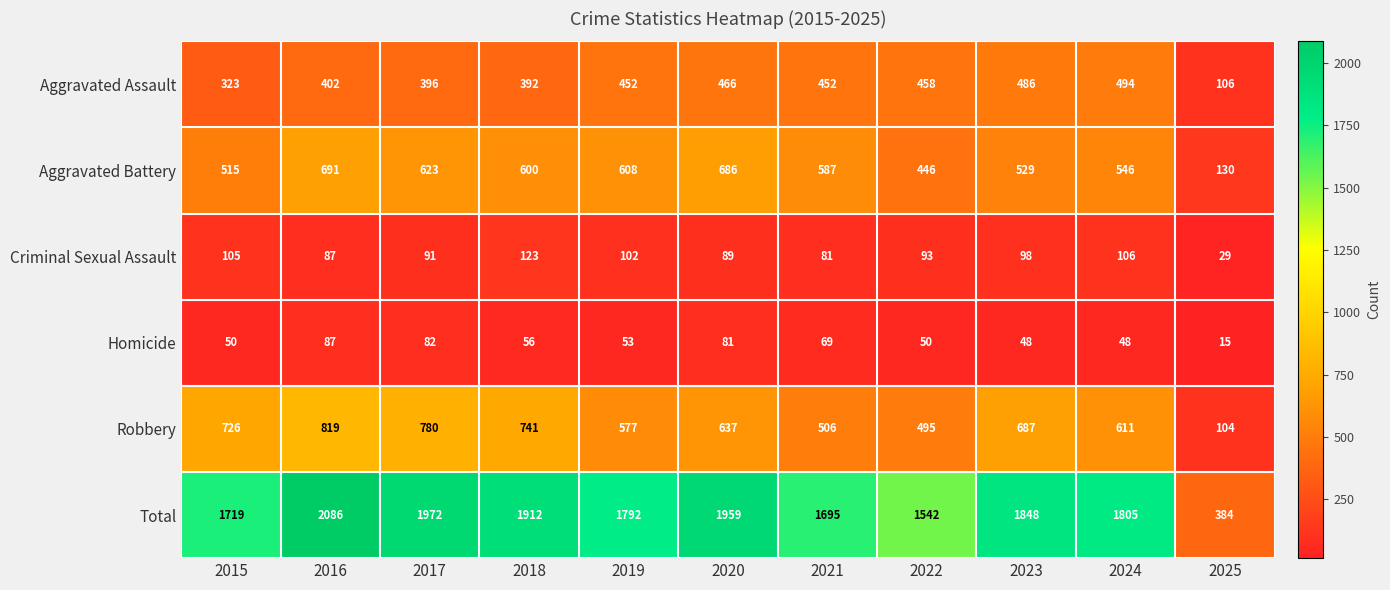

Which series has the largest total across all categories?

Total